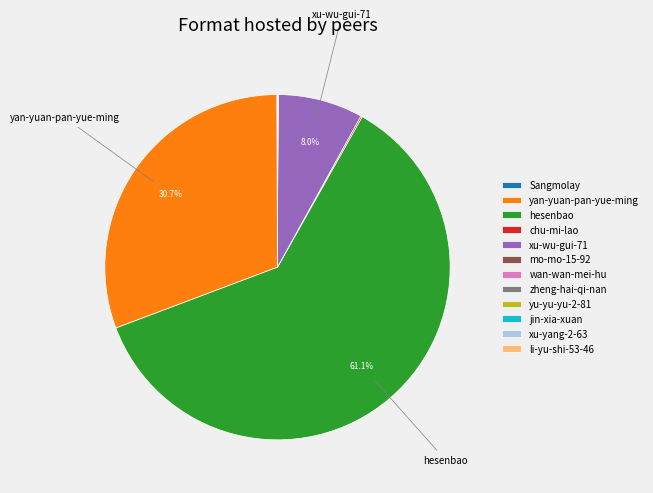

Which category has the biggest portion of the pie?

hesenbao